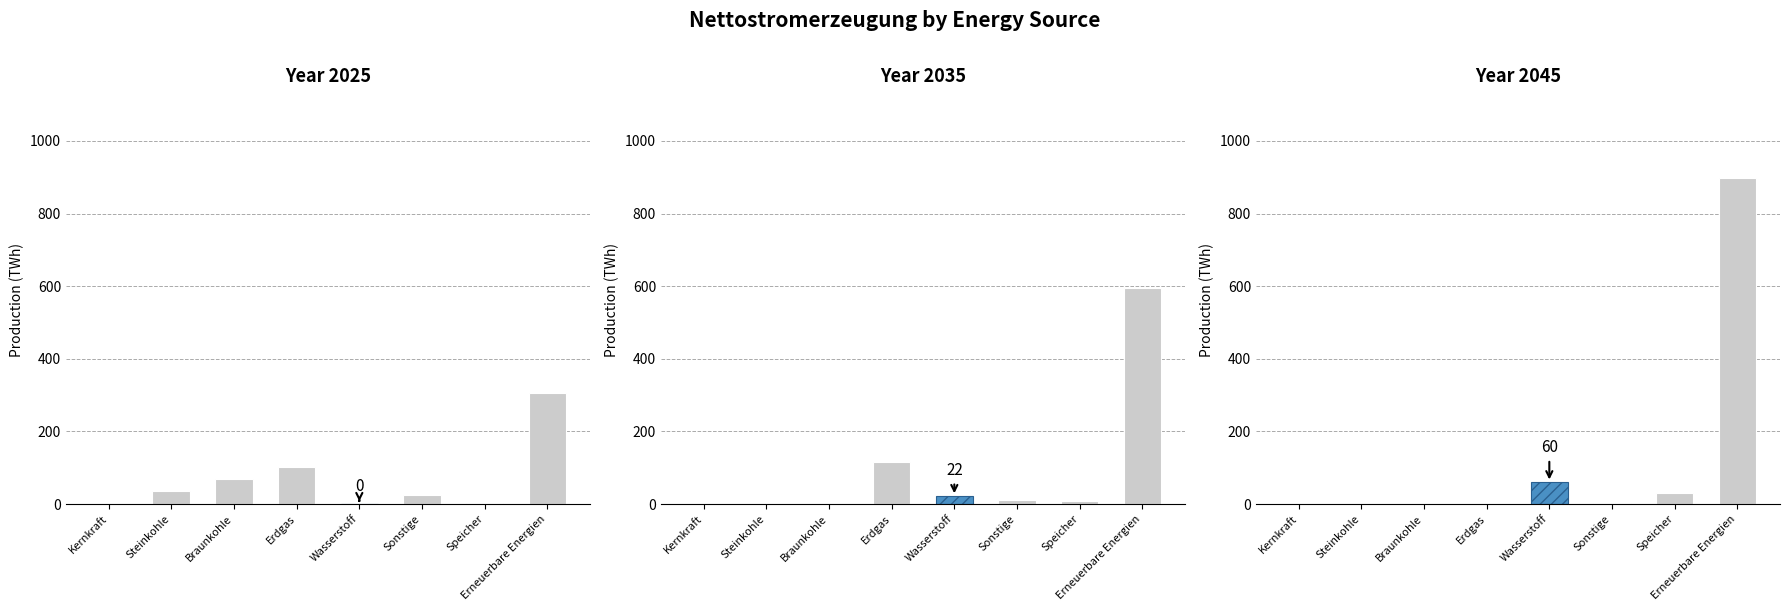

What are all the series names shown in the legend?

2025, 2035, 2045